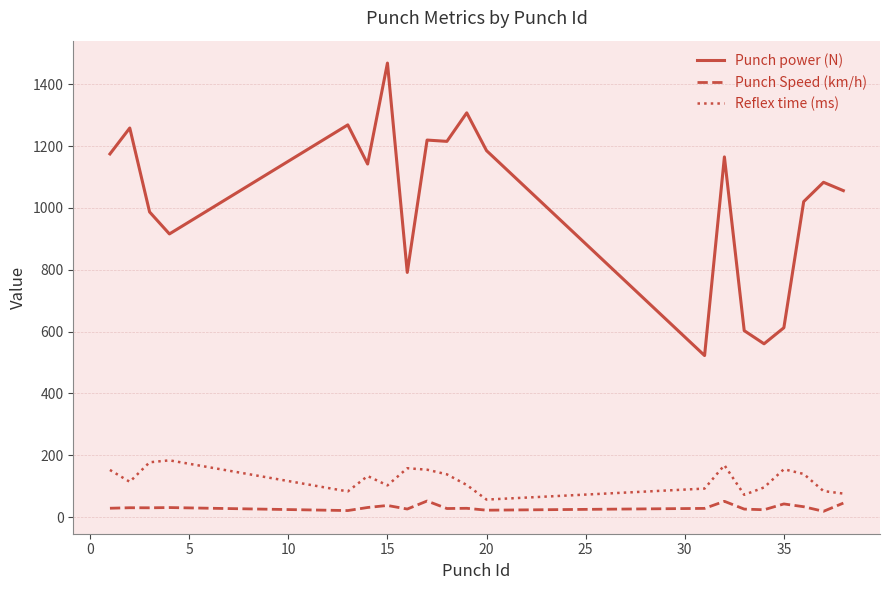

What are all the series names shown in the legend?

Punch power (N), Punch Speed (km/h), Reflex time (ms)